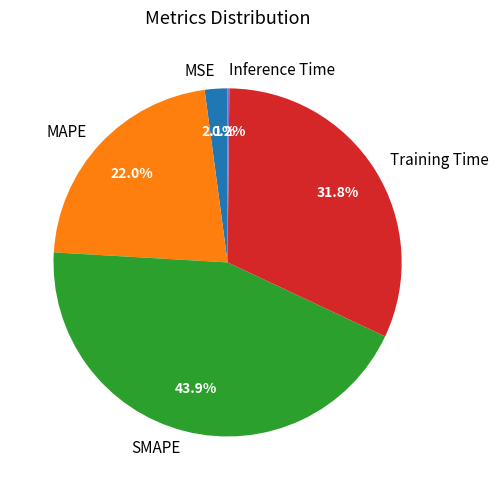

Does Training Time represent more than half of the total?

No